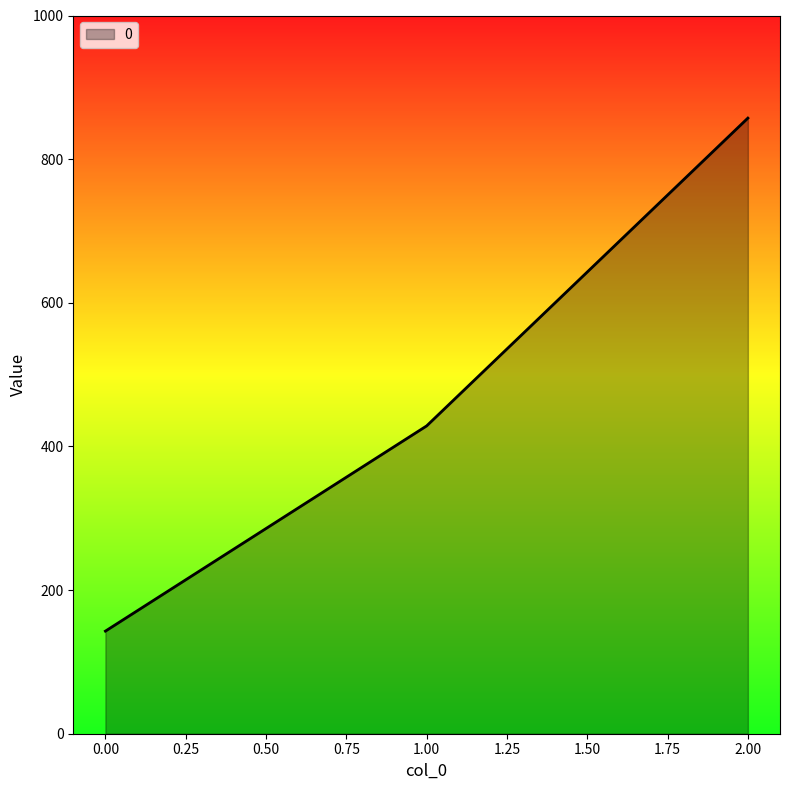

The value at 0.00 is 142.9. True or false?

True